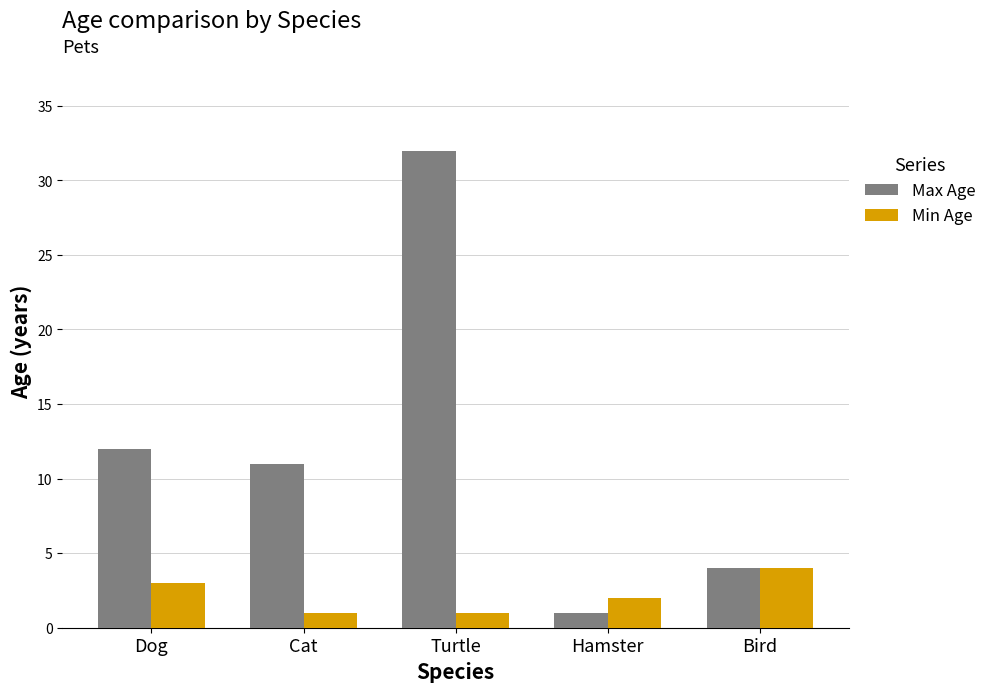

How many data points in Min Age are less than 2?

2